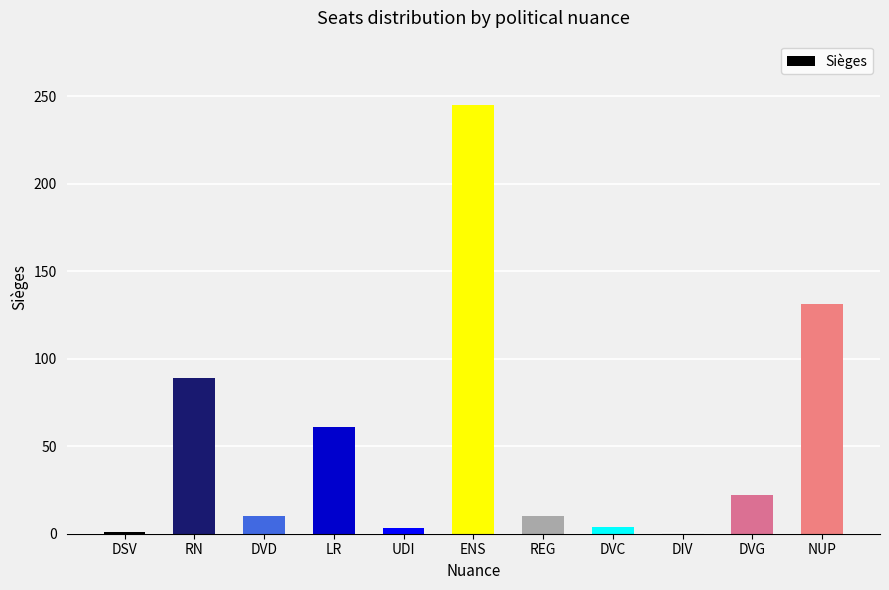

What is the change in value from DVD to DIV?

-9